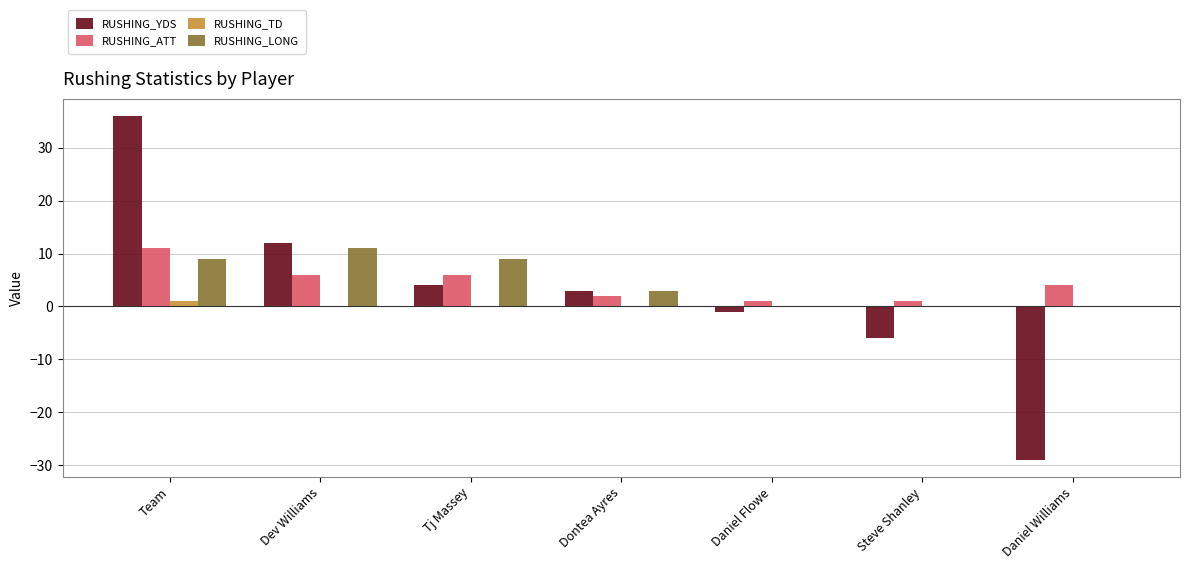

Are the bars grouped side by side (vs. stacked)?

Yes